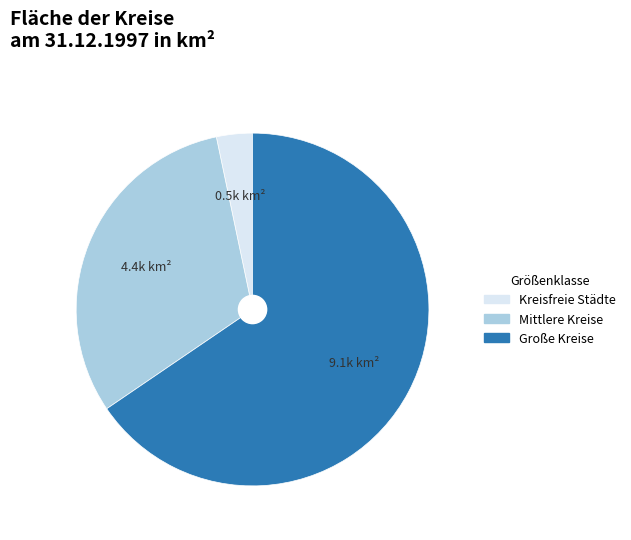

Do Große Kreise and Kreisfreie Städte together represent more than half of the pie?

Yes